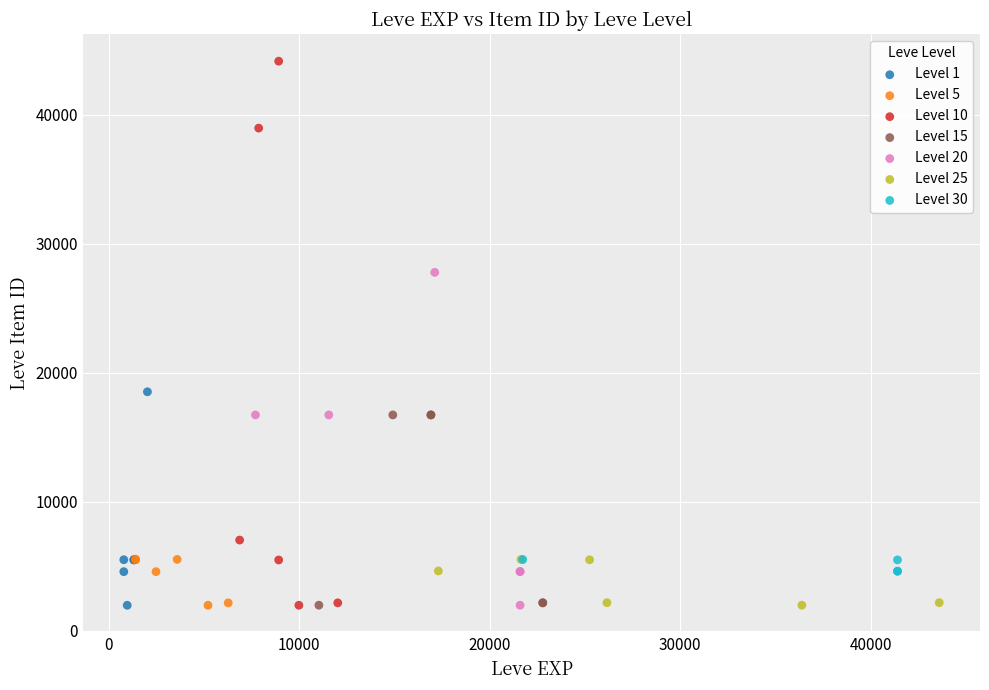

What are all the series names shown in the legend?

Level 1, Level 5, Level 10, Level 15, Level 20, Level 25, Level 30